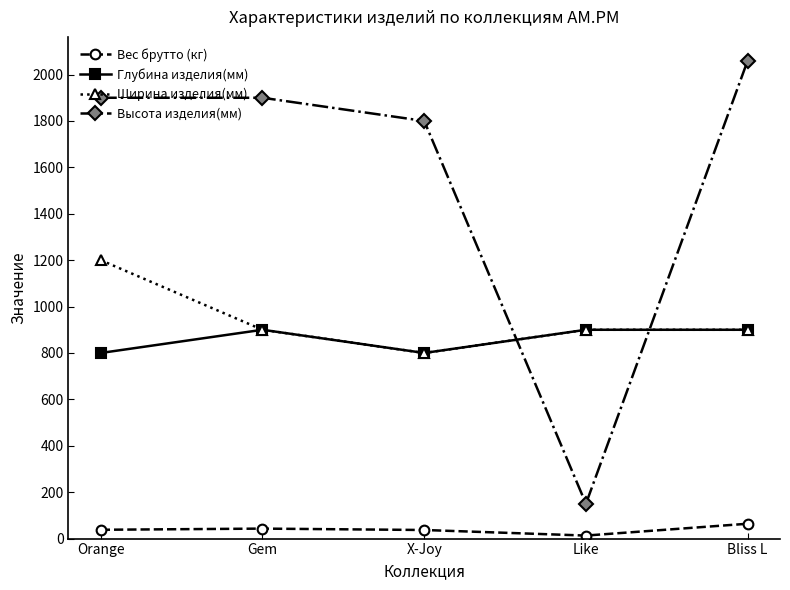

True or false: Ширина изделия(мм) and Вес брутто (кг) intersect in this chart.

False